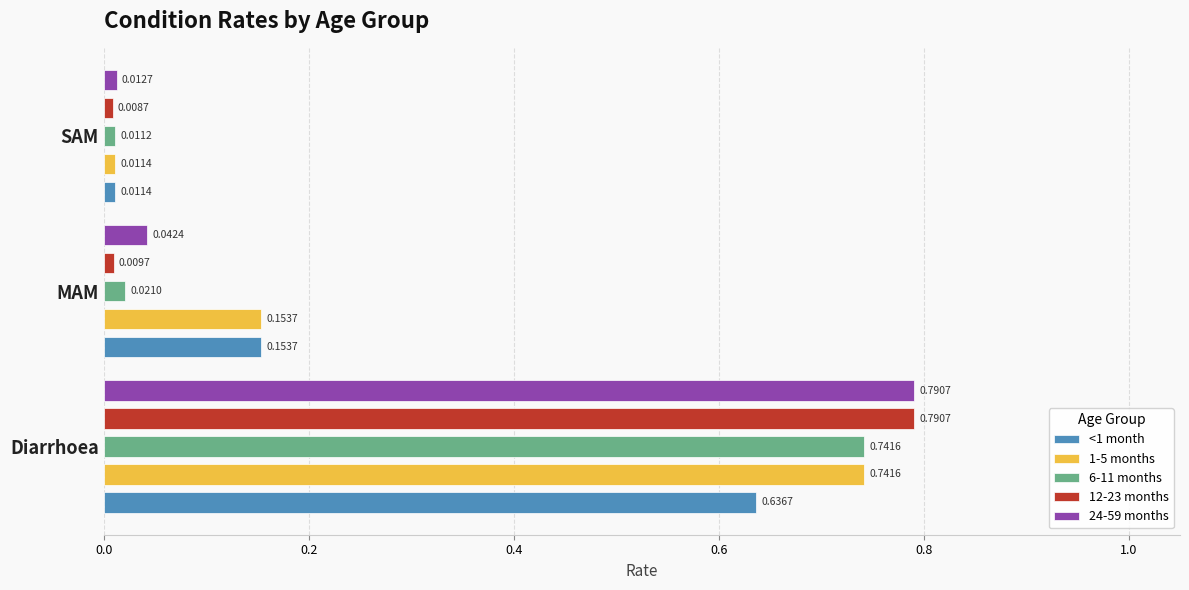

What is the average value of the 24-59 months series?

0.3